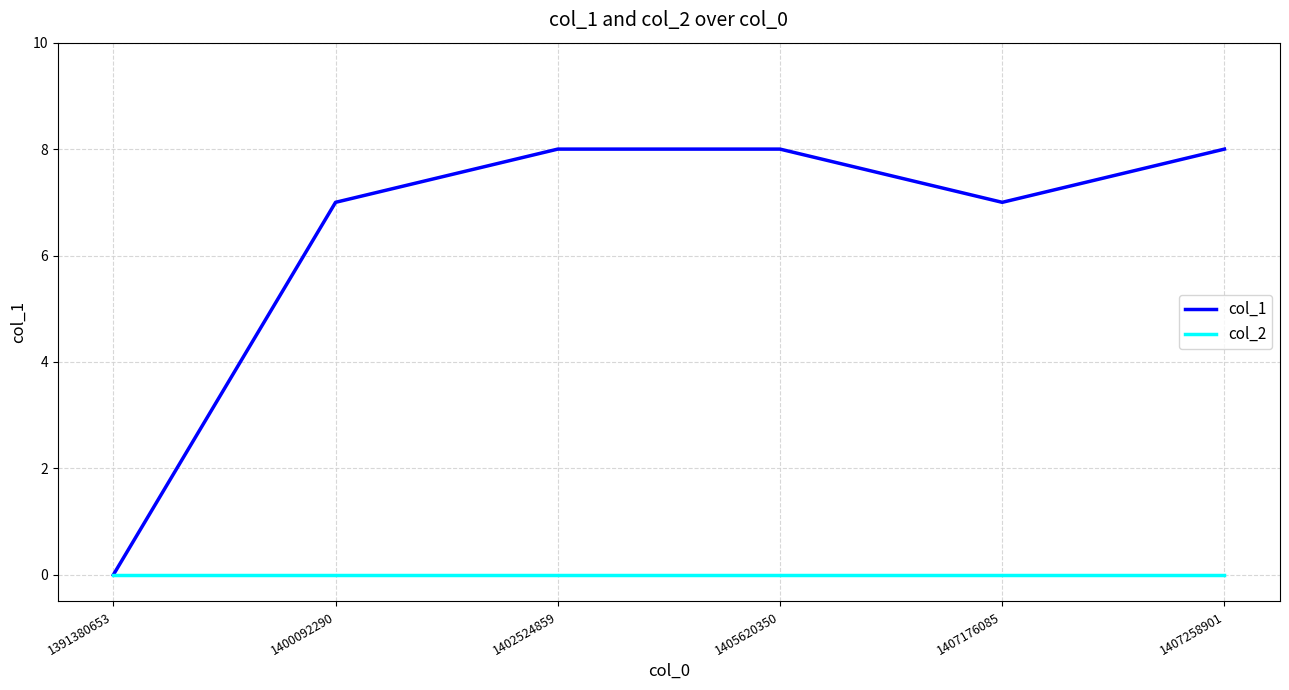

Rank the series at 1407176085 from lowest to highest value.

col_2, col_1